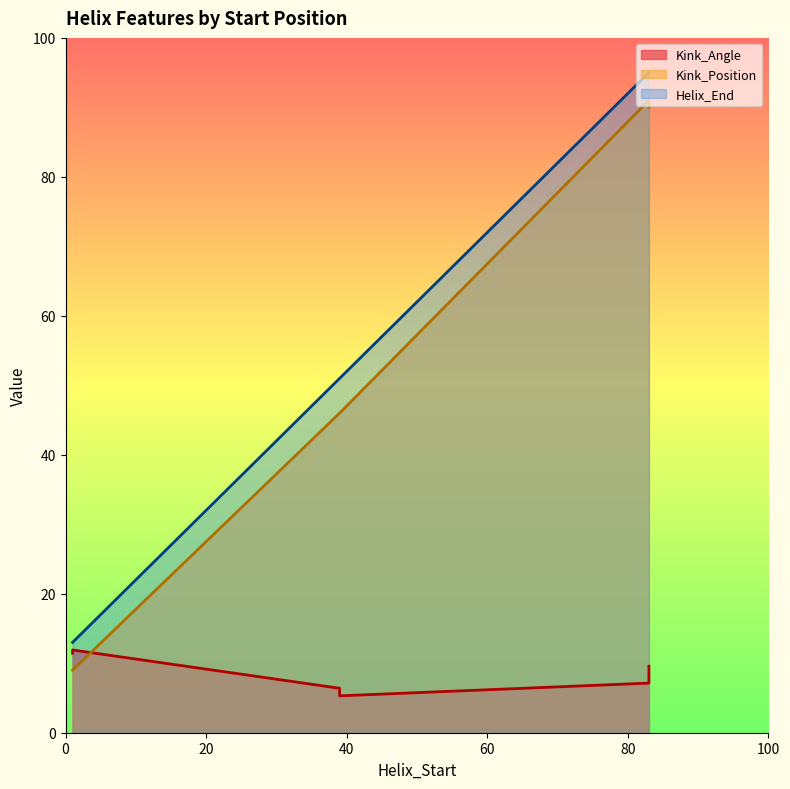

The value of Kink_Angle at 39 is 5.3. True or false?

True